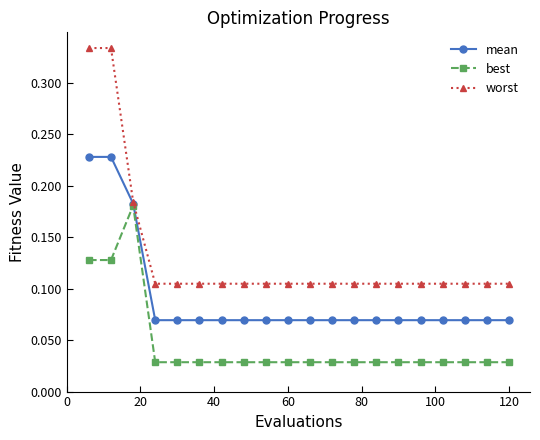

List the series in order of their overall mean, lowest first.

best, mean, worst